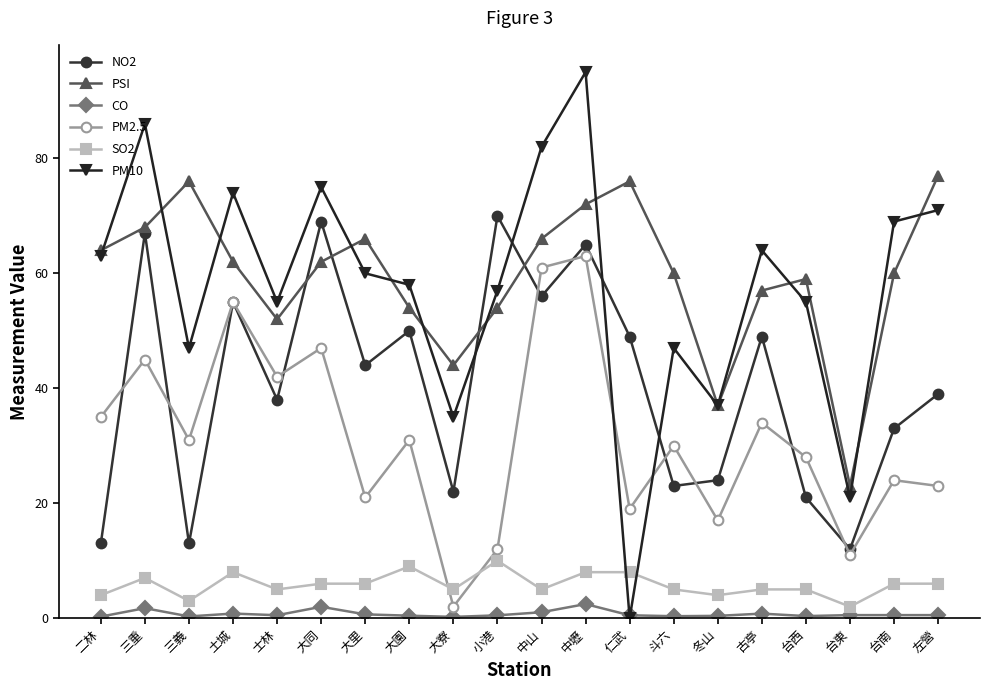

At which category is the sum across all series the highest?

中壢